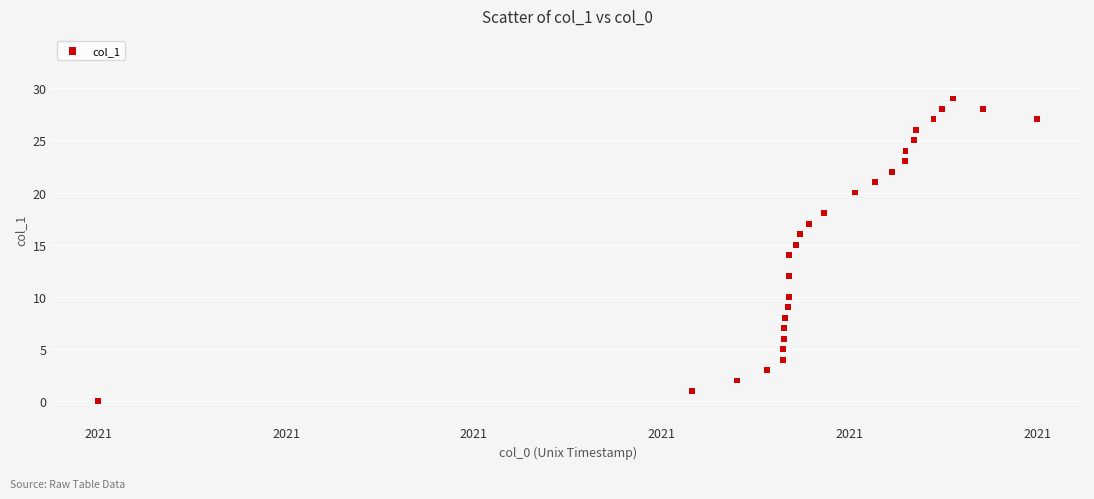

What is the range of X values (max minus min)?

13413536